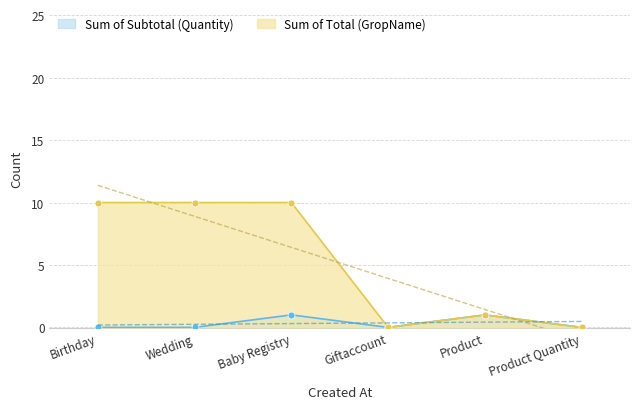

Which series has the largest total across all categories?

Sum of Total (GropName)